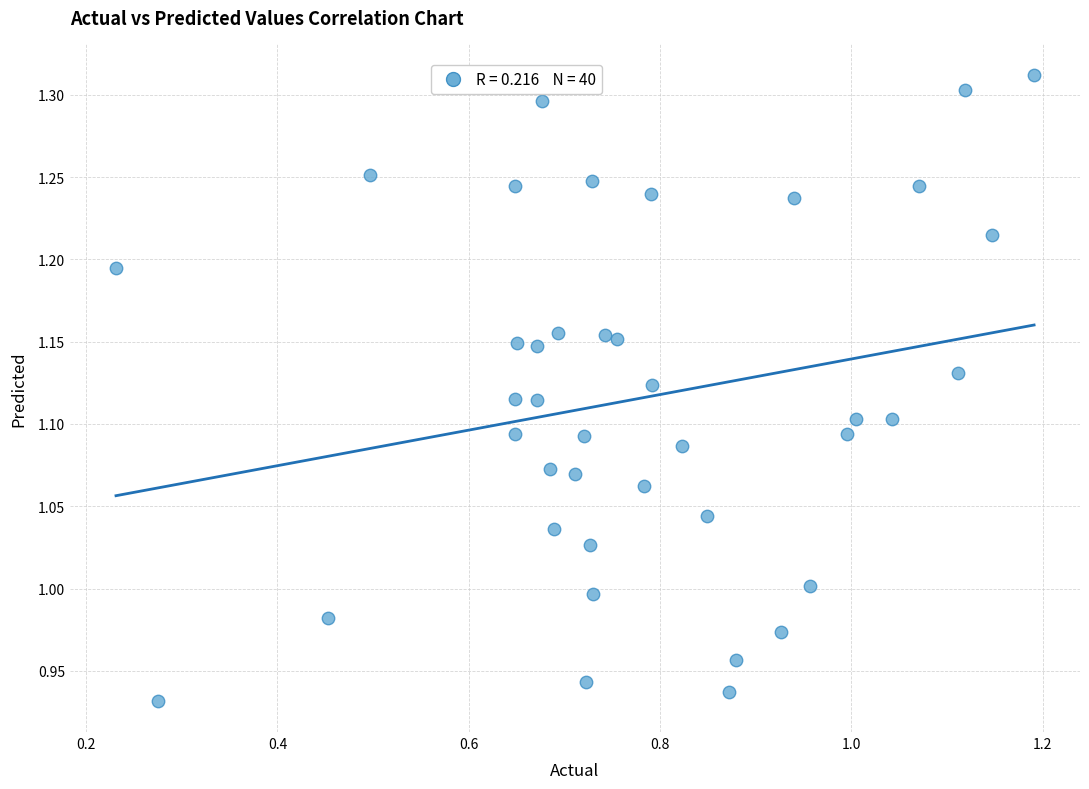

What is the range of Y values (max minus min)?

0.4